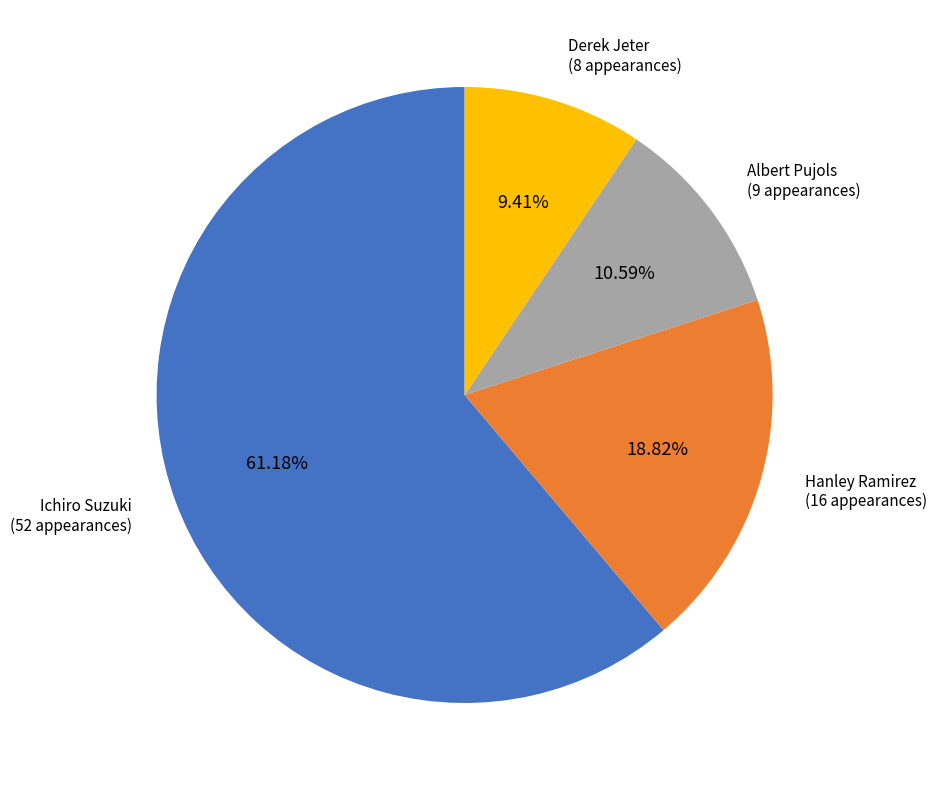

Which has a higher value, Albert Pujols or Ichiro Suzuki?

Ichiro Suzuki